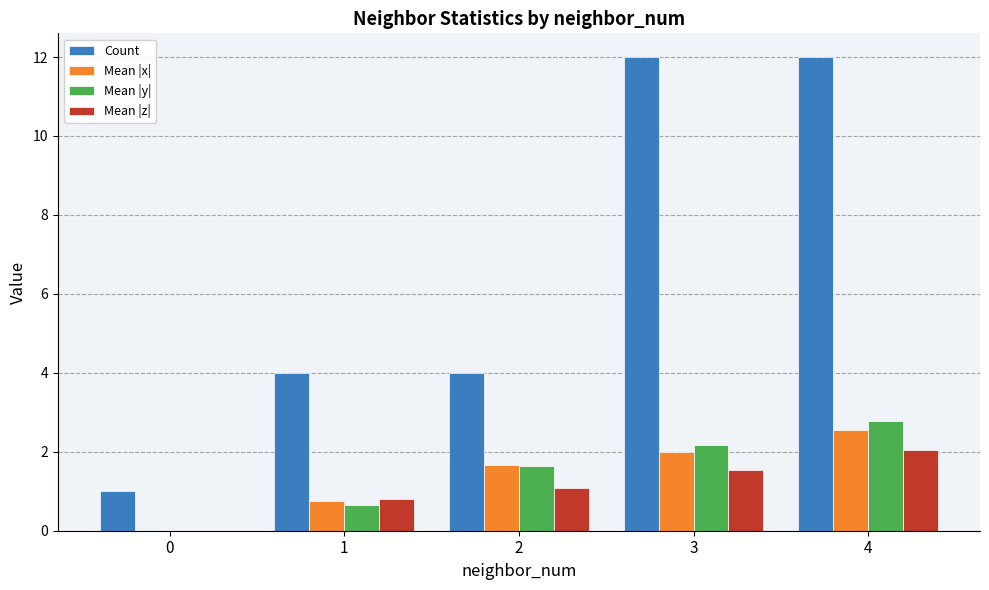

What is the greatest value displayed?

12.0